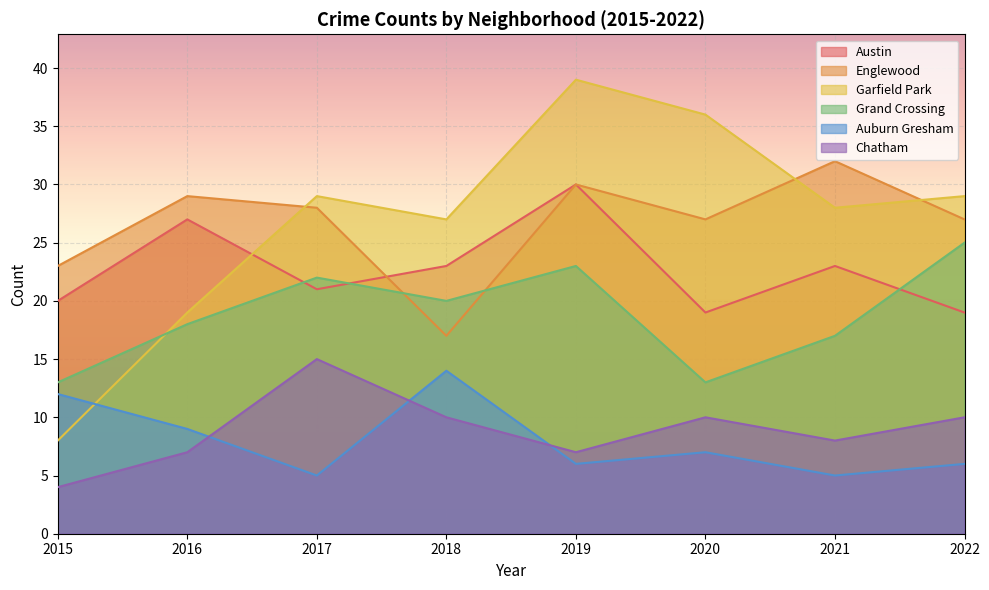

Where do Englewood and Grand Crossing first cross each other?

2017 and 2018